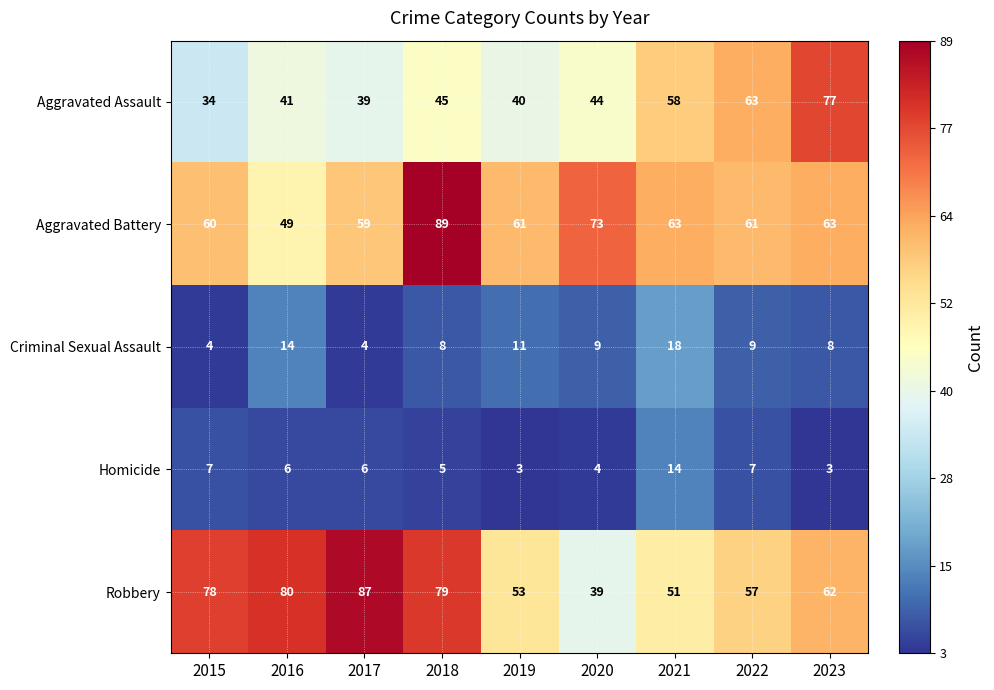

What is the sum of the Homicide values at 2022 and 2021?

21